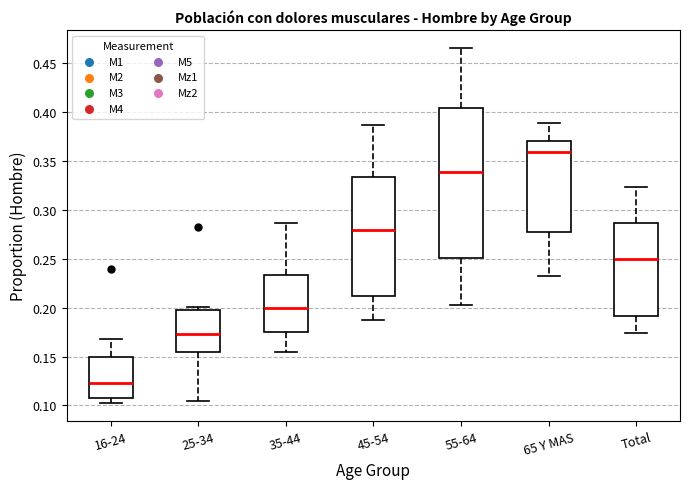

Where is the lower edge of the box for 45-54 on the y-axis? The values are not printed on the chart, so give them approximately, as read against the axis.

0.210